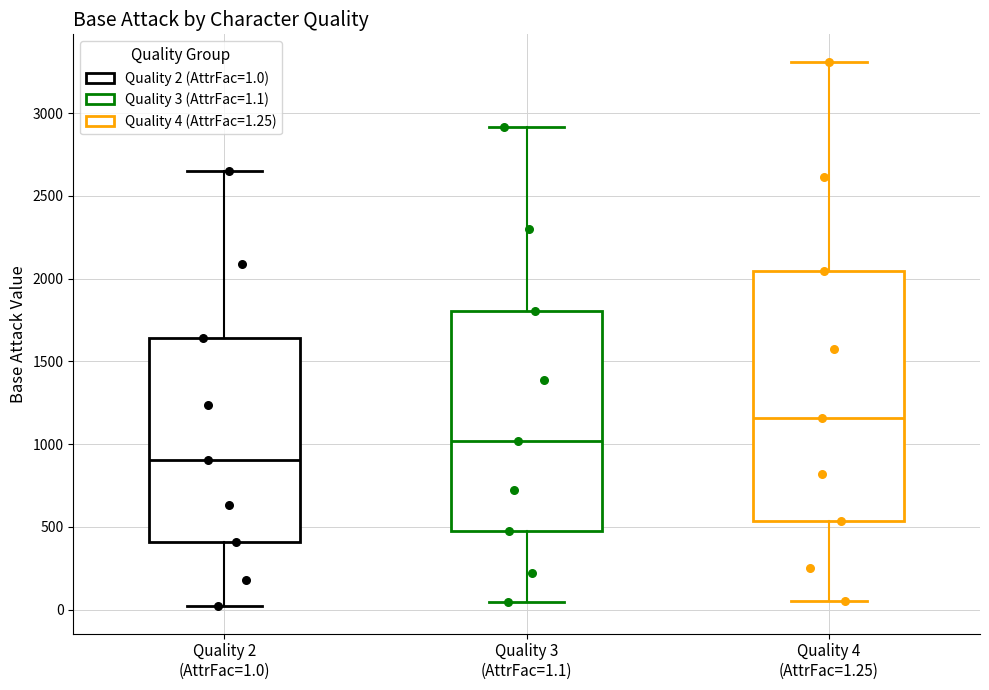

Reading left to right, read every box against the y-axis: the position of its median line, the range the box covers, and the ends of its whiskers. The values are not printed on the chart, so give them approximately, as read against the axis.

Quality 2 (AttrFac=1.0): median 900, box 400 to 1650, whiskers 0 to 2650
Quality 3 (AttrFac=1.1): median 1000, box 450 to 1800, whiskers 50 to 2900
Quality 4 (AttrFac=1.25): median 1150, box 550 to 2050, whiskers 50 to 3300